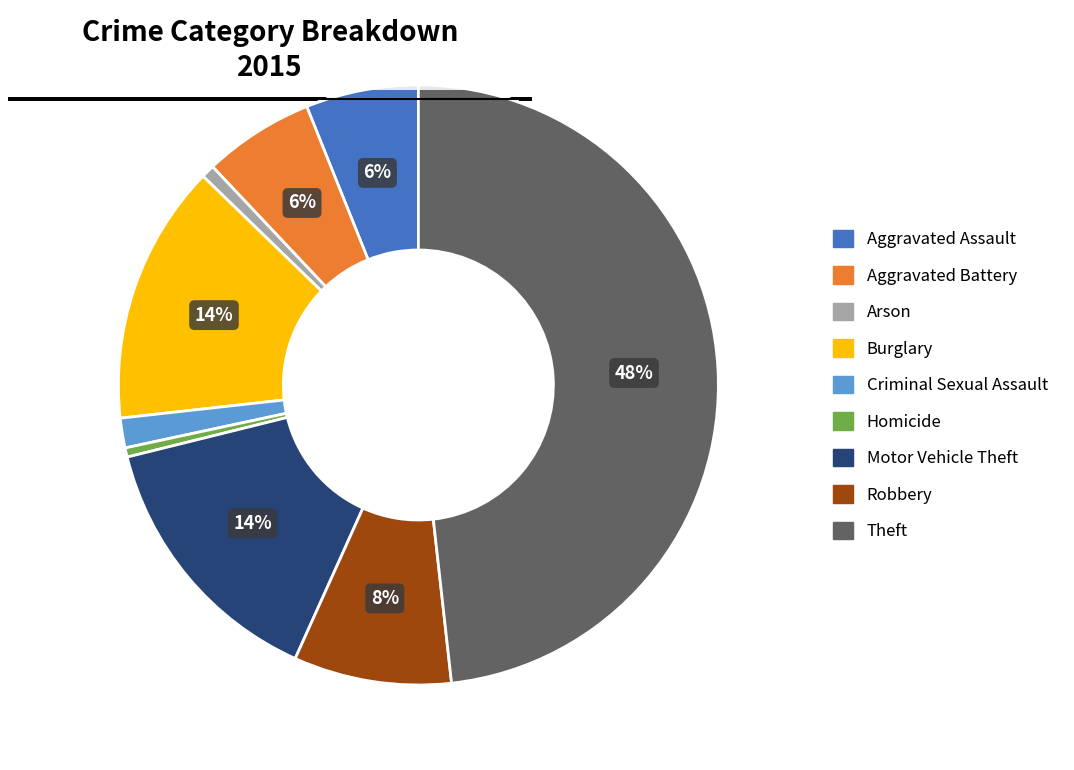

Which category has the biggest portion of the pie?

Theft